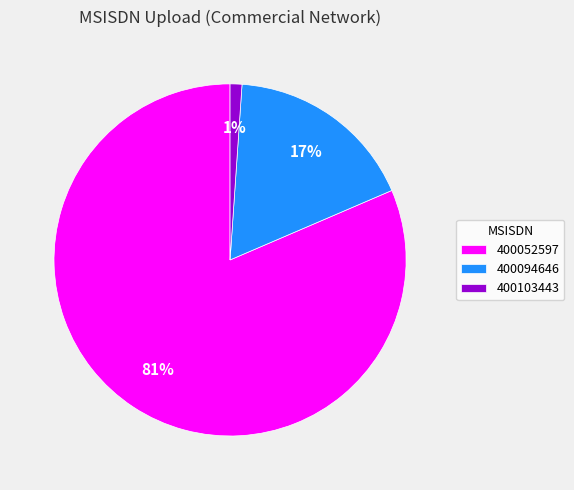

Do 400103443 and 400094646 together represent more than half of the pie?

No